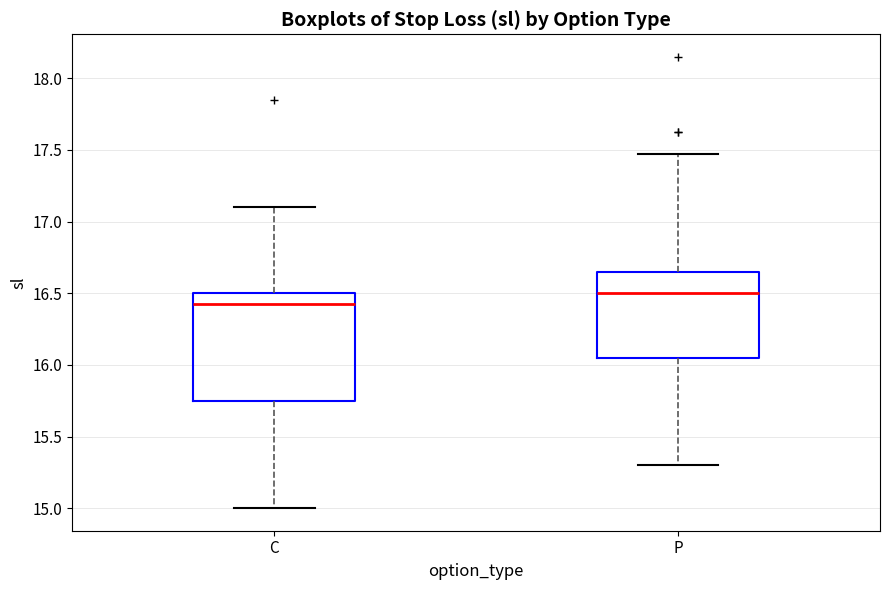

Which box's median line is the highest?

P